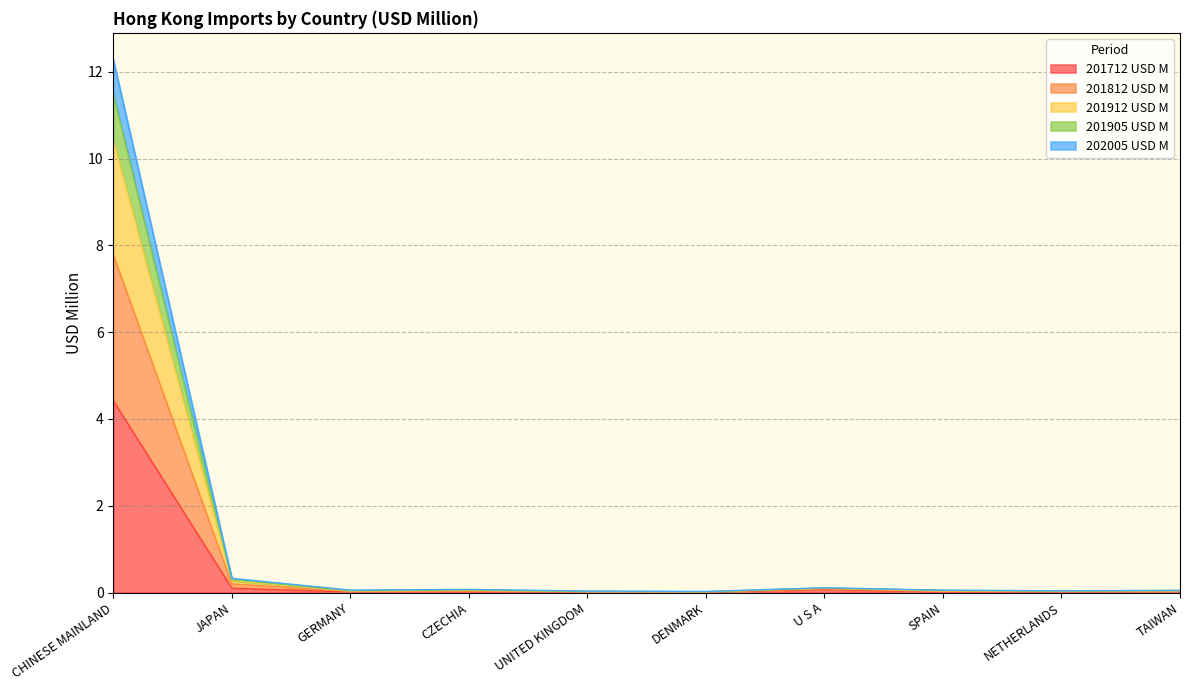

At which category is the sum across all series the highest?

CHINESE MAINLAND